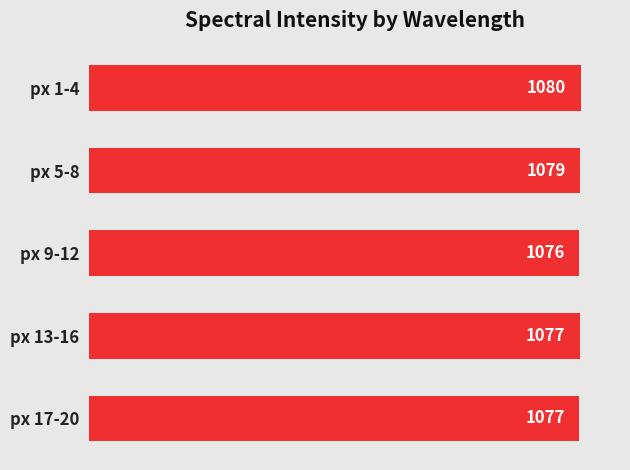

What is the average value?

1077.8